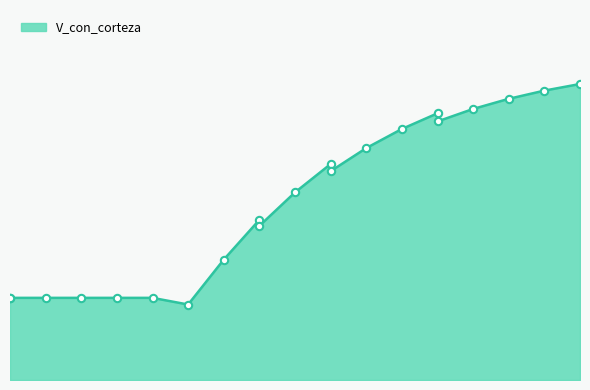

What is the change in value from 50 to 65?

+84.6